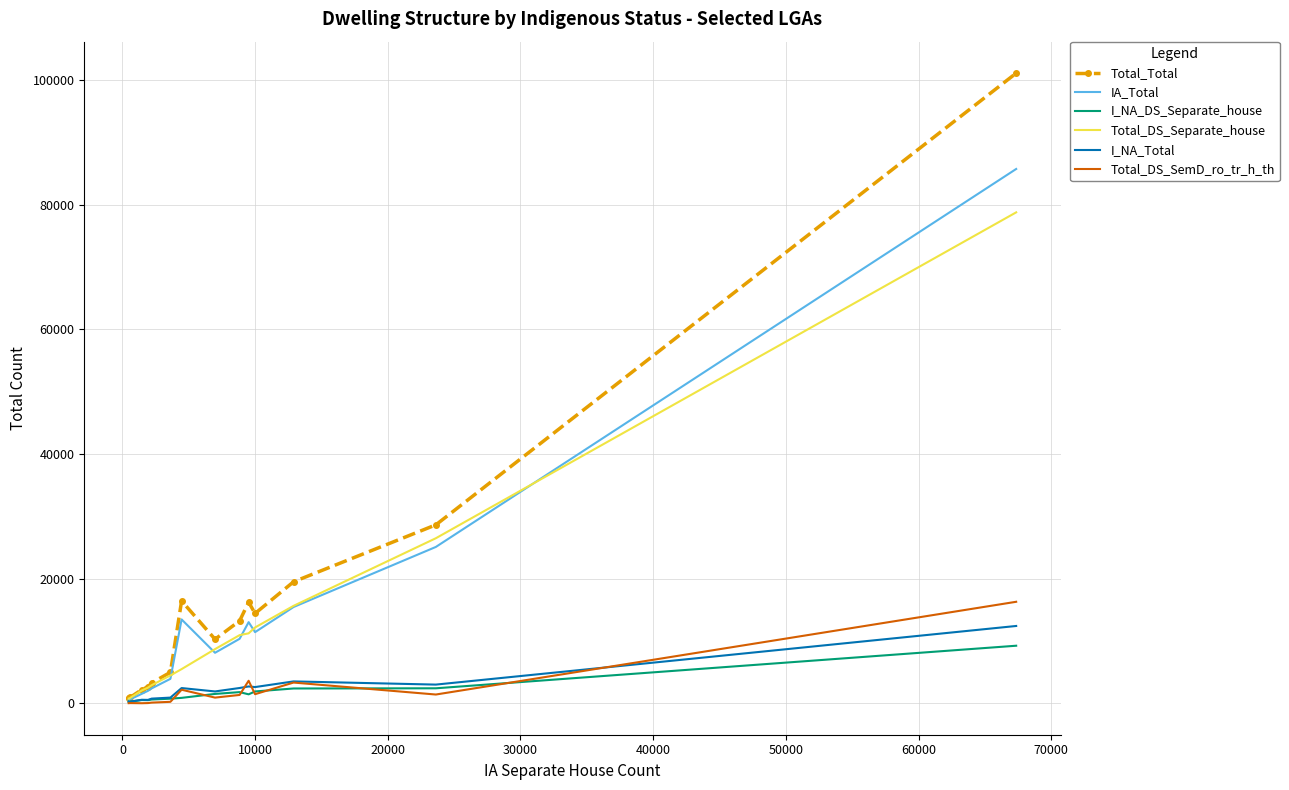

What is the highest value of the I_NA_DS_Separate_house series?

9235